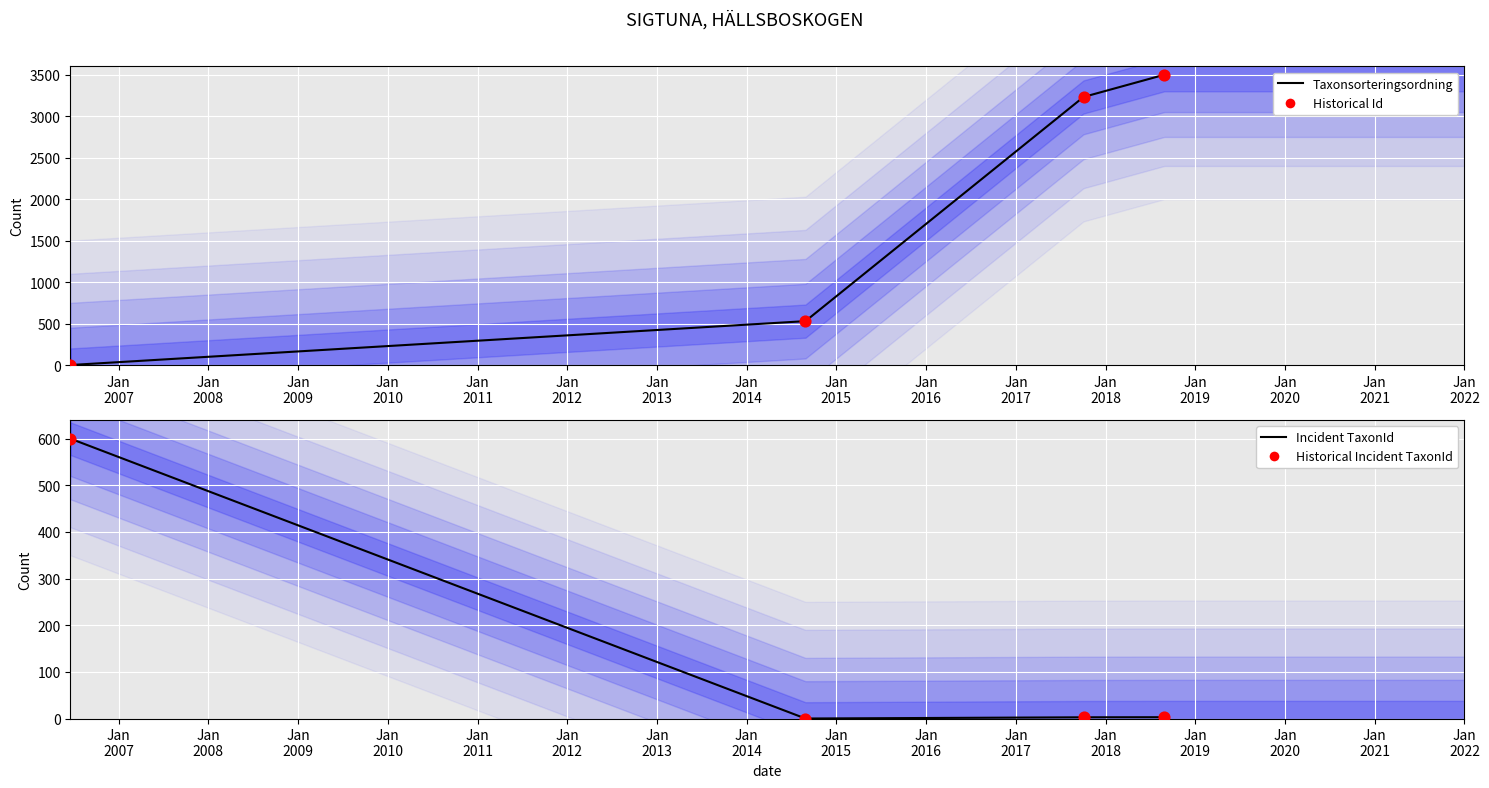

Which series has the widest spread of Y values?

Taxonsorteringsordning